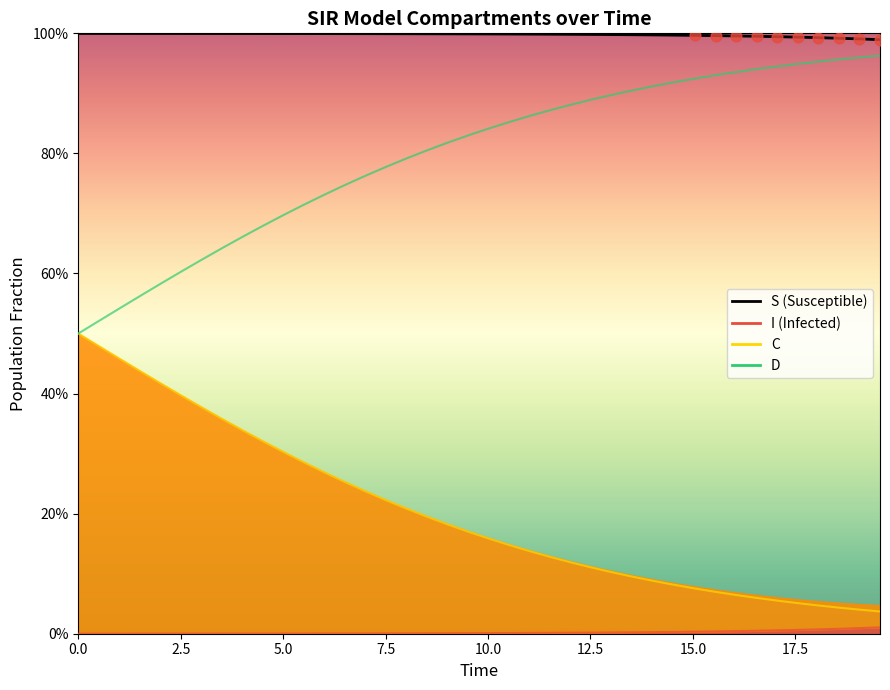

At how many categories does at least one series exceed 0?

40